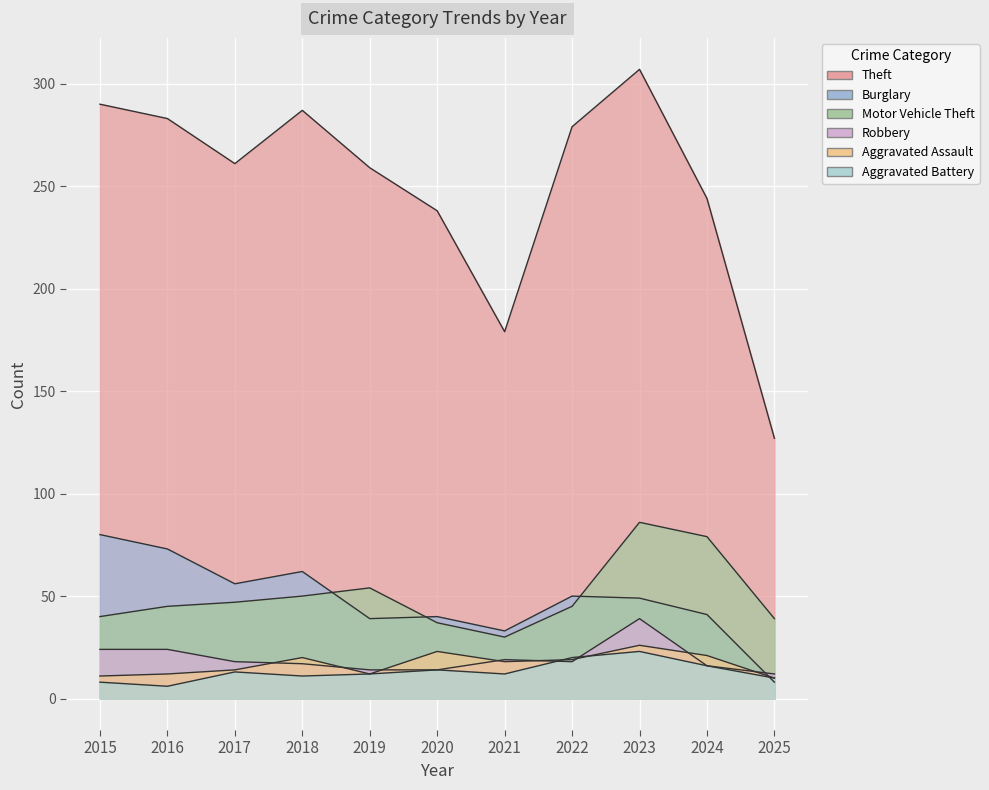

What is the highest value of the Theft series?

307